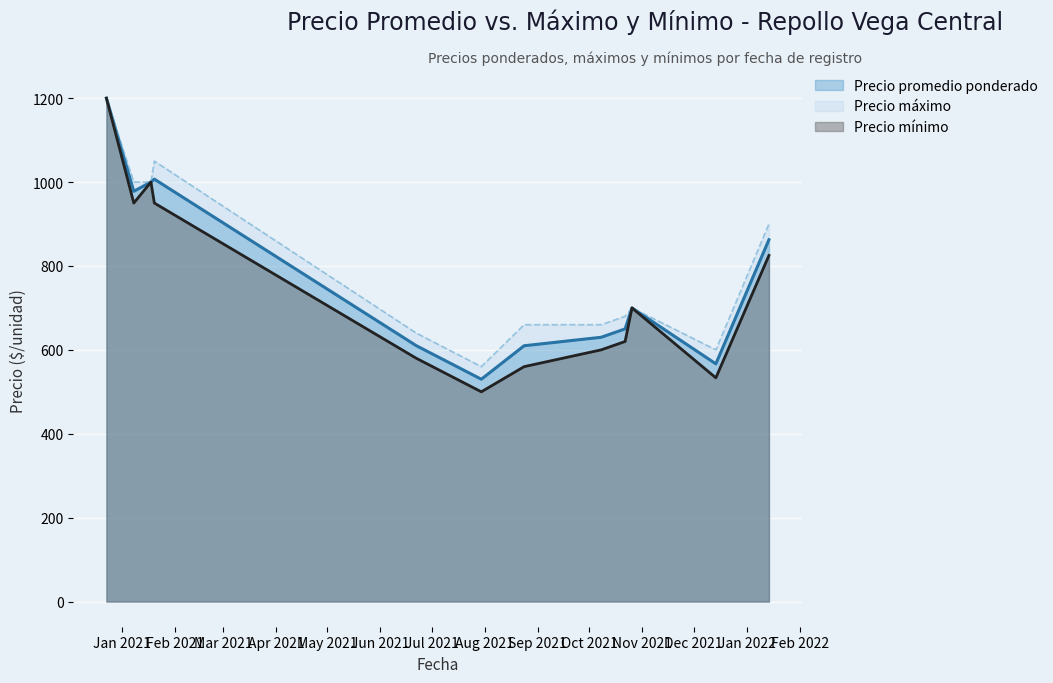

At which category is the sum across all series the highest?

2020-12-23